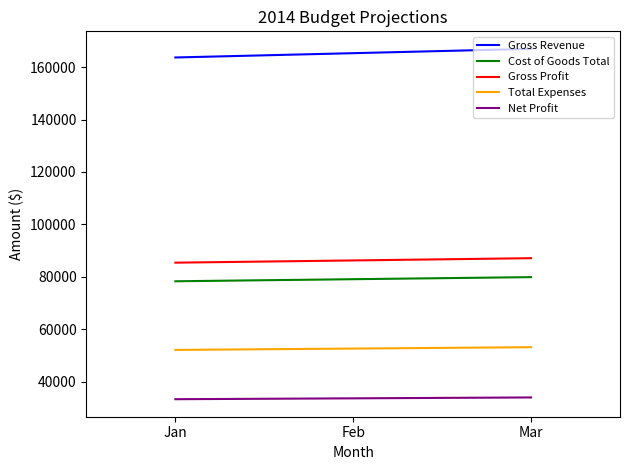

Is the value of Cost of Goods Total at Mar greater than the value of Total Expenses at Feb?

Yes